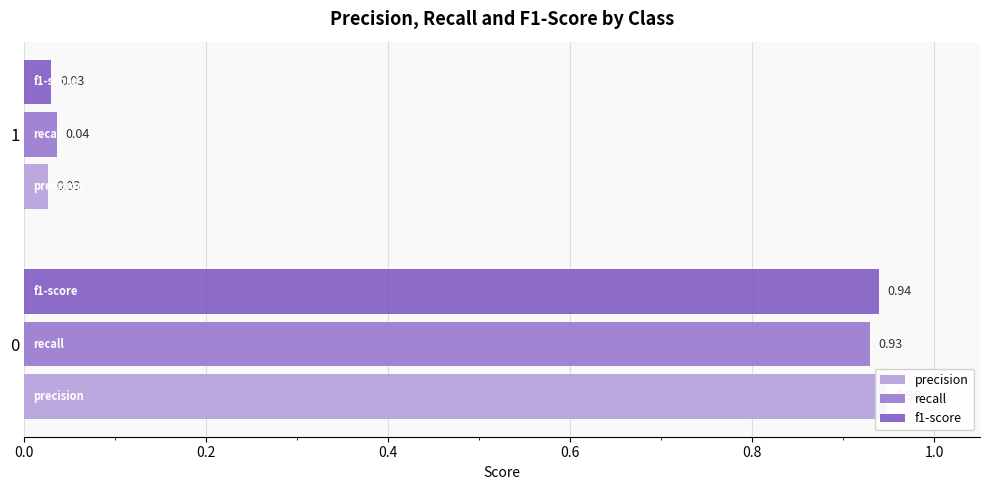

What is the average value of the f1-score series?

0.5